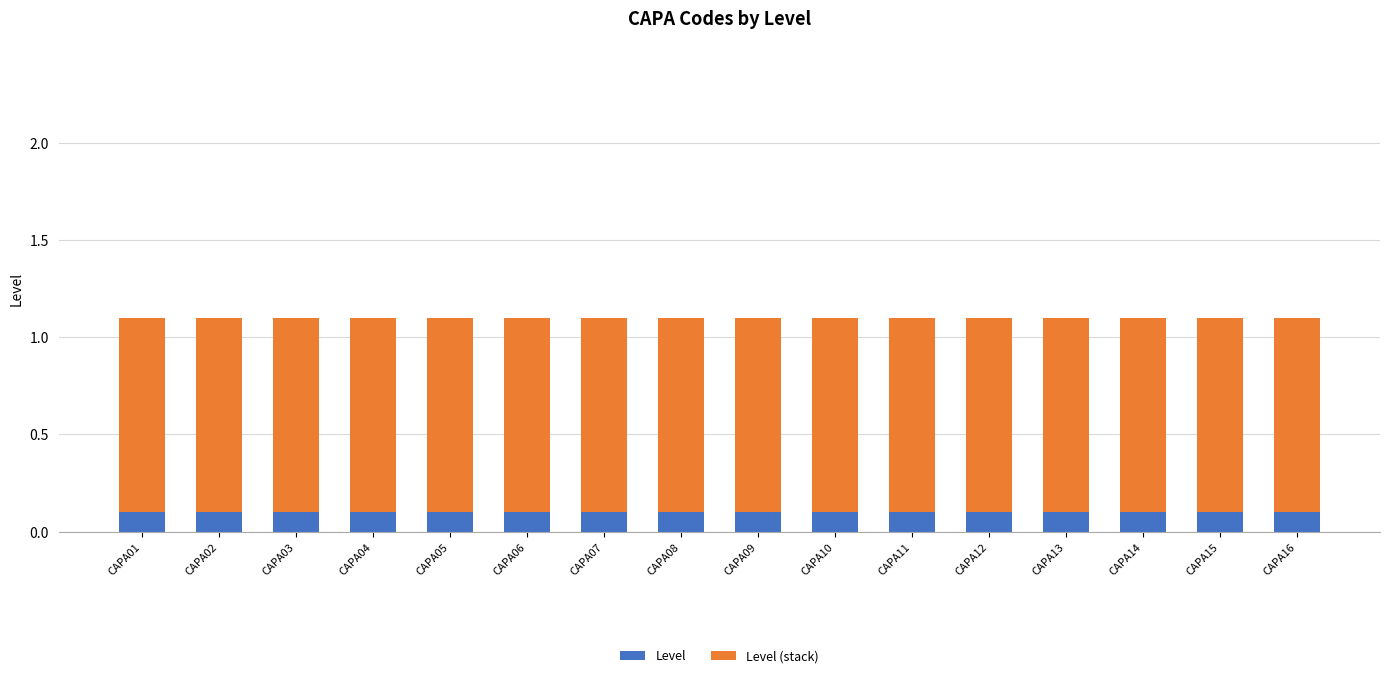

The value of Level at CAPA13 is 0.1. True or false?

True